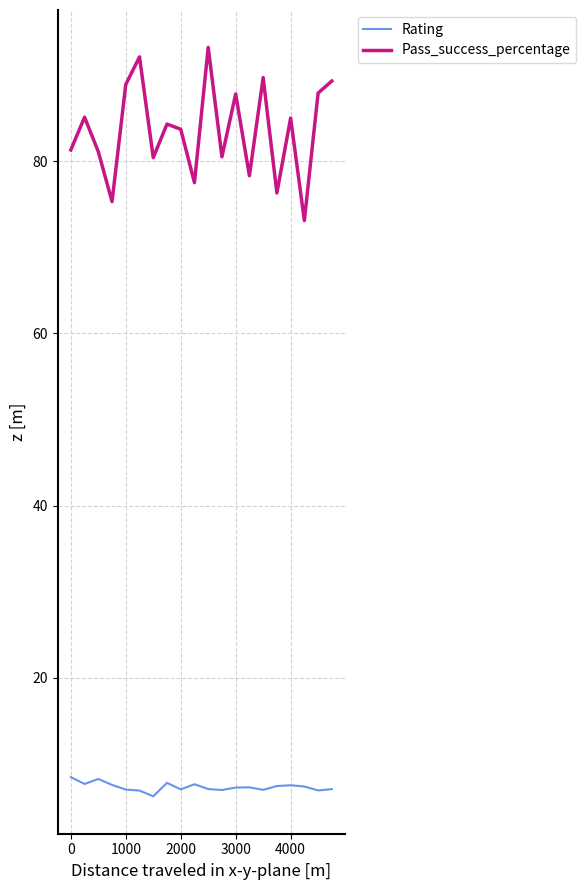

Count the number of data series in this chart.

2